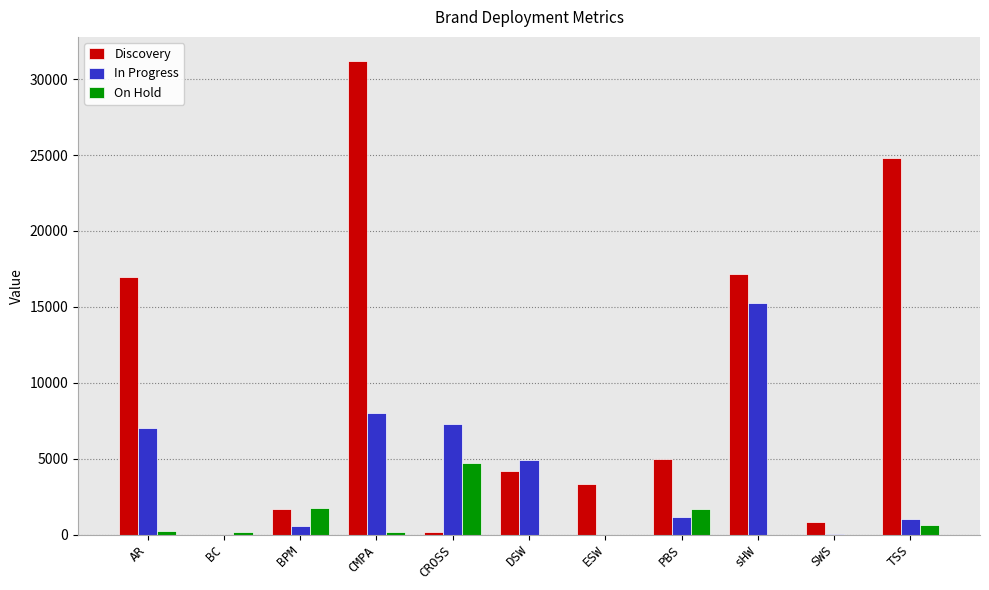

True or false: In Progress has a value of 11996.8 at CROSS.

False